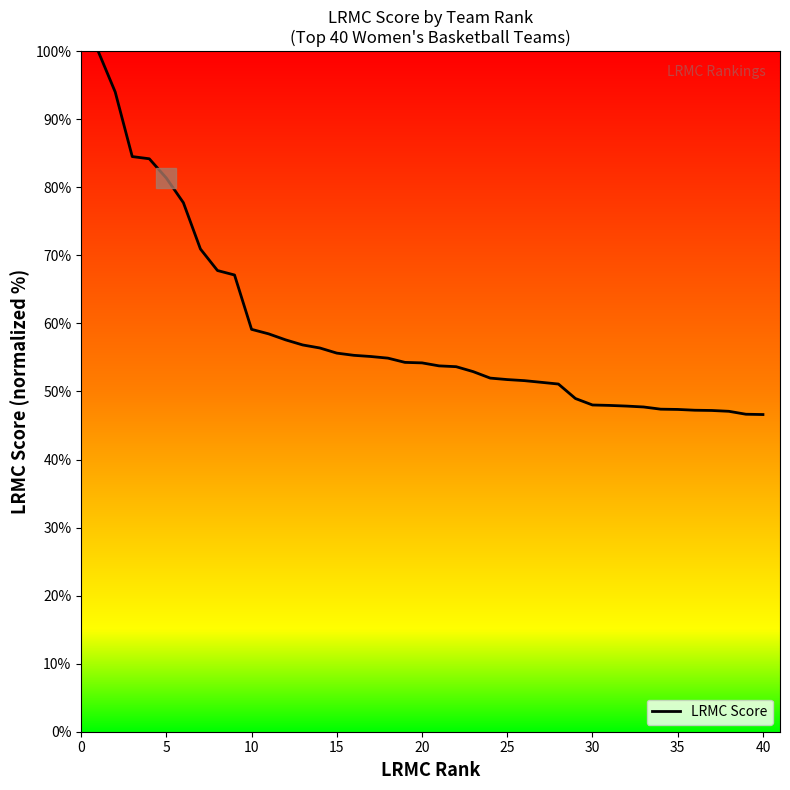

What is the minimum value shown in the chart?

46.6